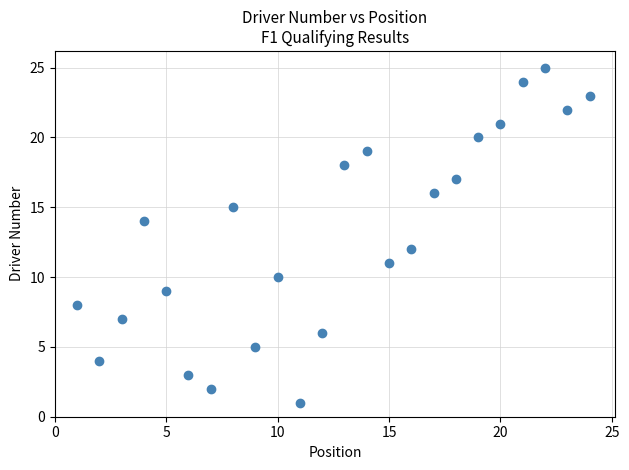

What is the range of X values (max minus min)?

23